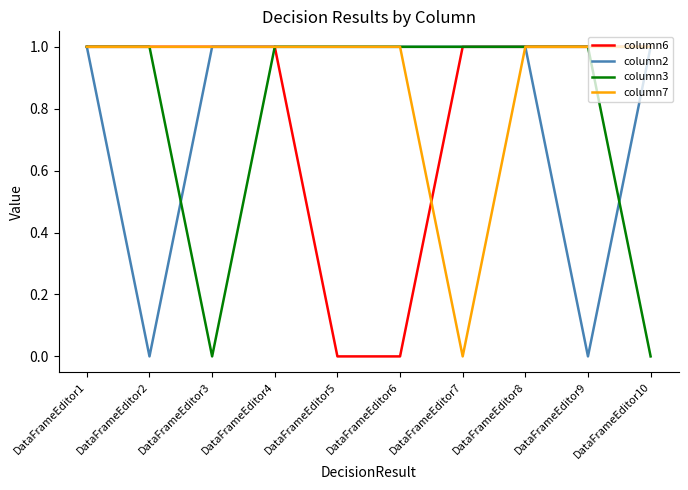

What is the maximum value for column2?

1